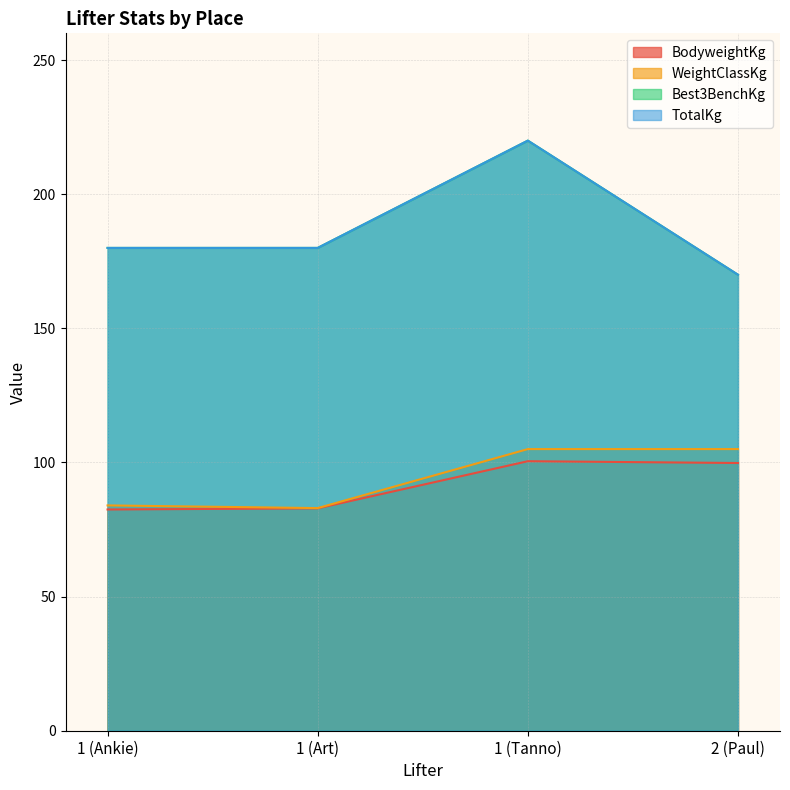

What is the greatest value displayed?

220.0